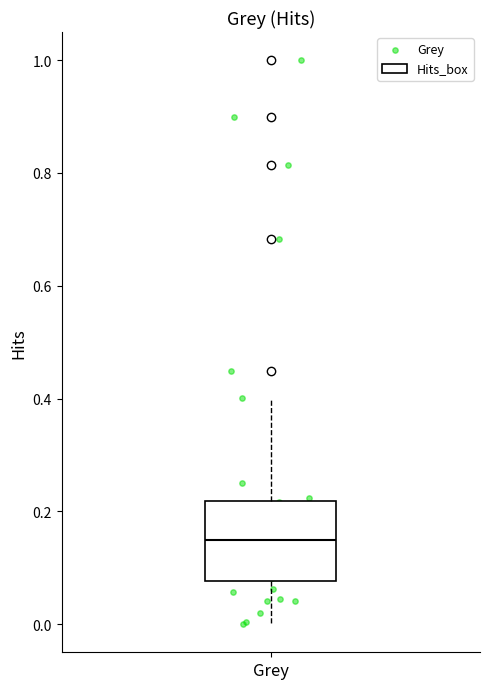

Read this box plot against the y-axis: the position of the median line, the range covered by the box, and the ends of both whiskers. The values are not printed on the chart, so give them approximately, as read against the axis.

median 0.16, box 0.08 to 0.22, whiskers 0.00 to 0.40